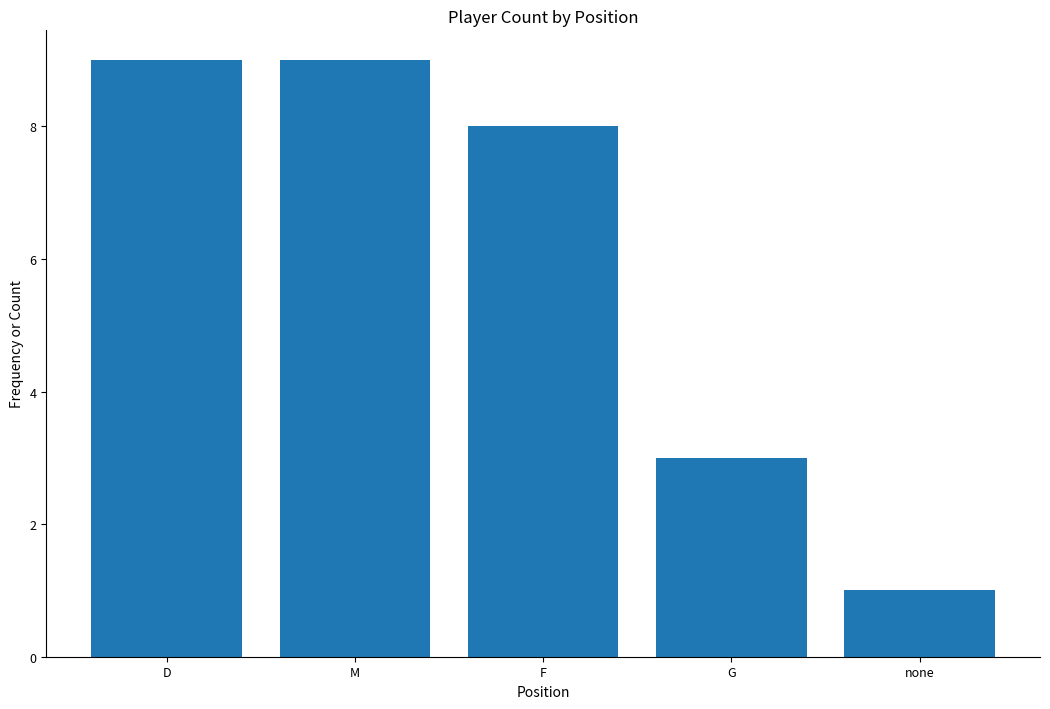

What is the minimum value shown in the chart?

1